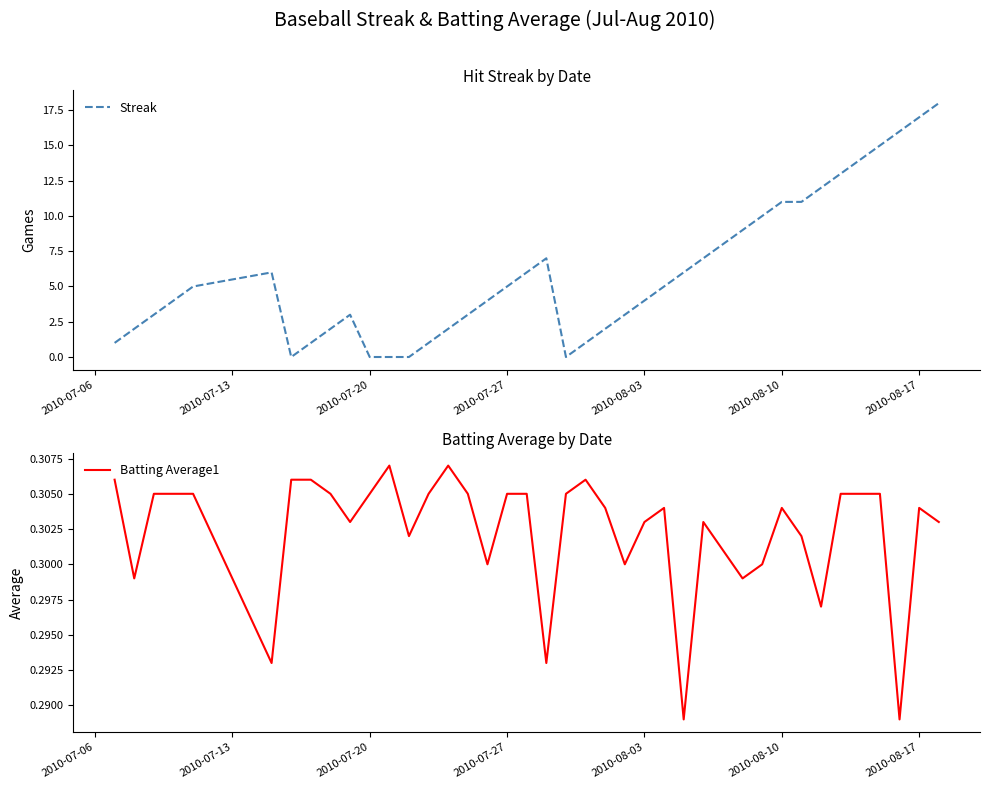

True or false: Batting Average1 and Streak cross at least once.

True